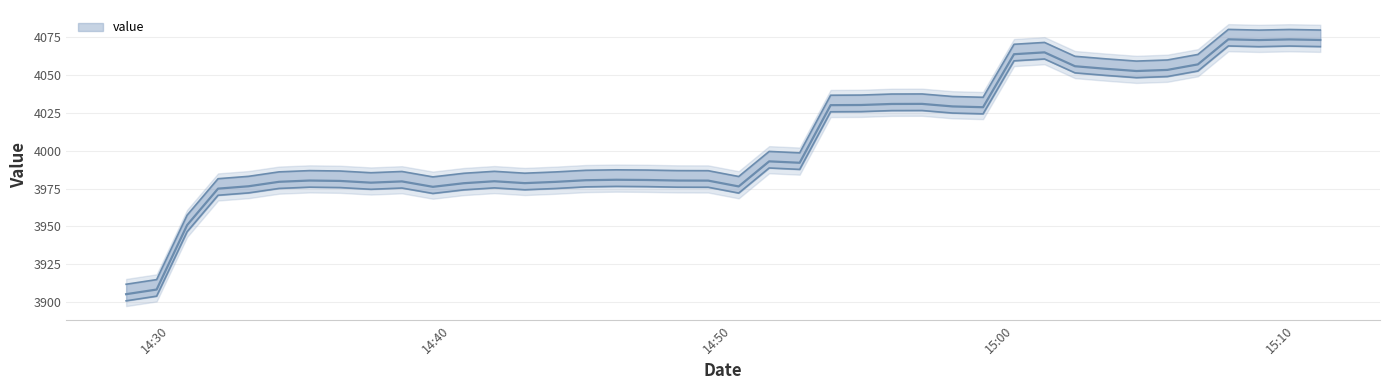

At which category does the chart reach its minimum across all series?

2020-06-08T14:28:27